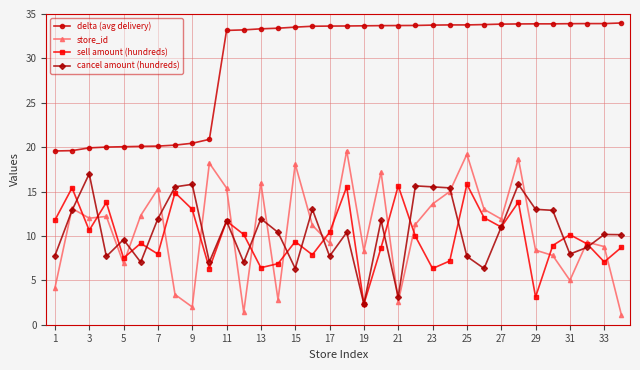

What is the greatest value displayed?

34.0